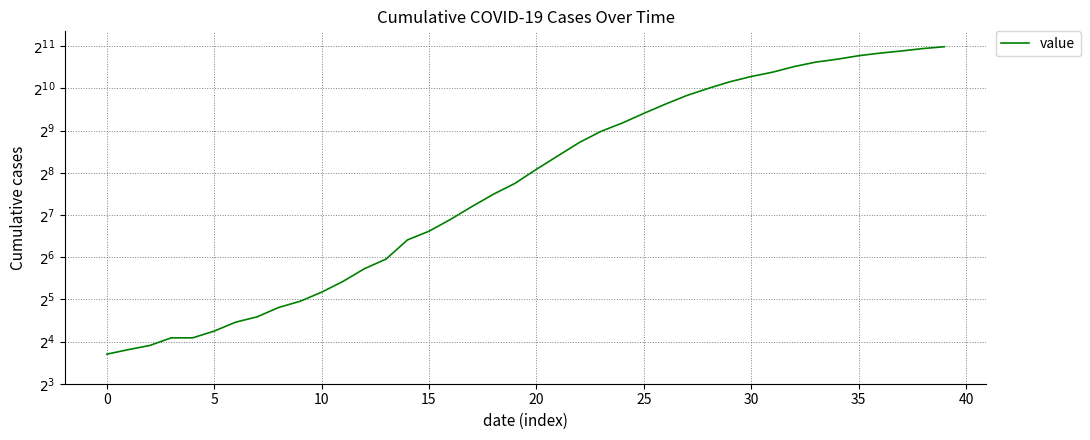

Does the chart have visible grid lines?

Yes